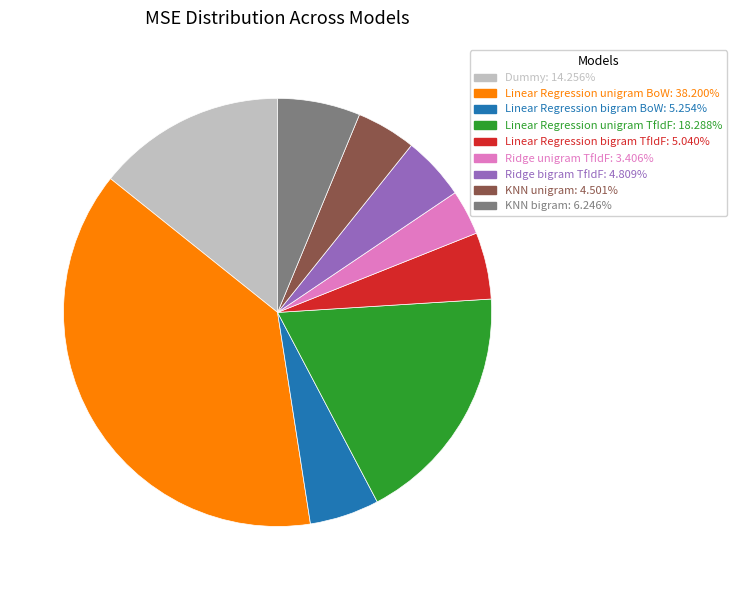

Is the sum of Ridge bigram TfIdF and Linear Regression bigram BoW greater than half?

No